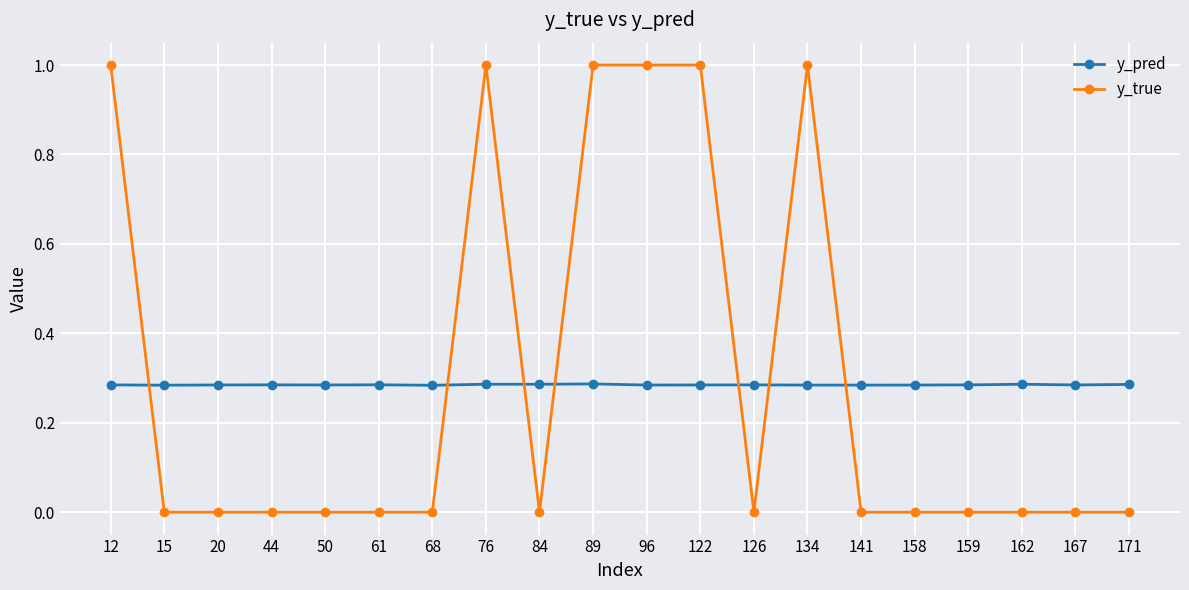

Rank the series by their maximum value, from highest to lowest.

y_true, y_pred